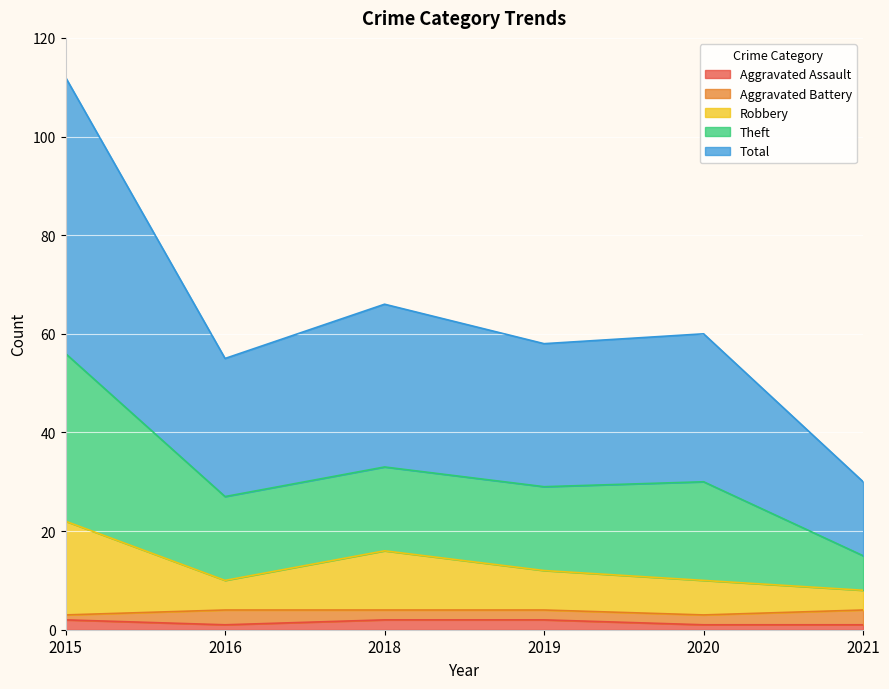

True or false: Theft has more than 1 interior local peaks.

True